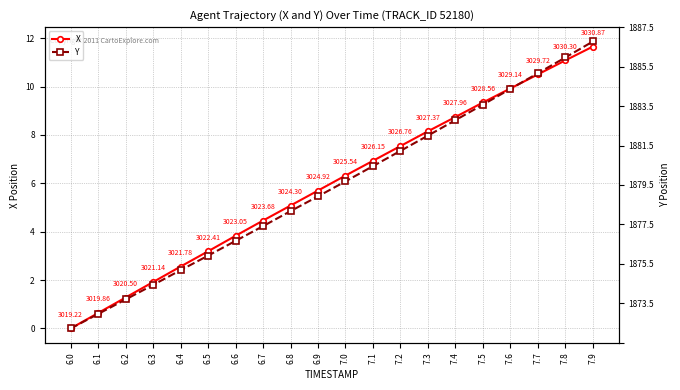

Where do X and Y first cross each other?

7.6 and 7.7